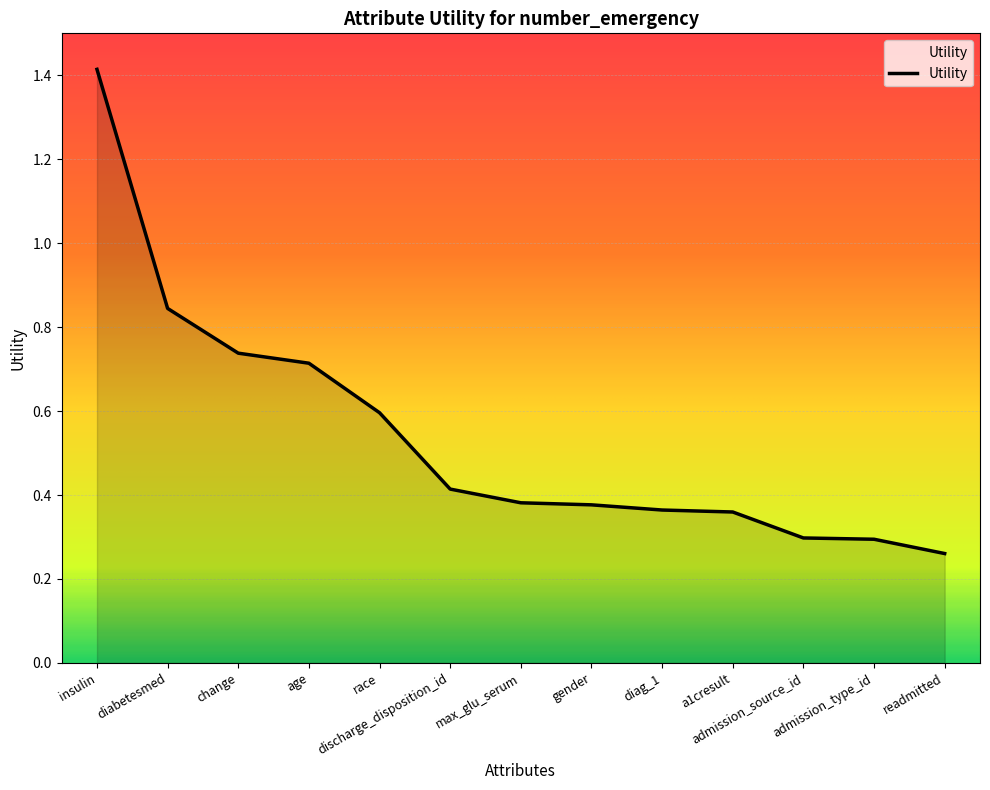

At which label is the value closest to 0?

readmitted